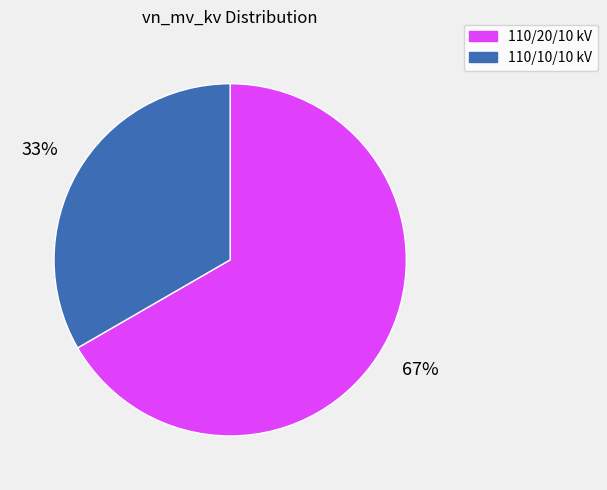

To the nearest percent, what portion does 110/10/10 kV represent?

33%